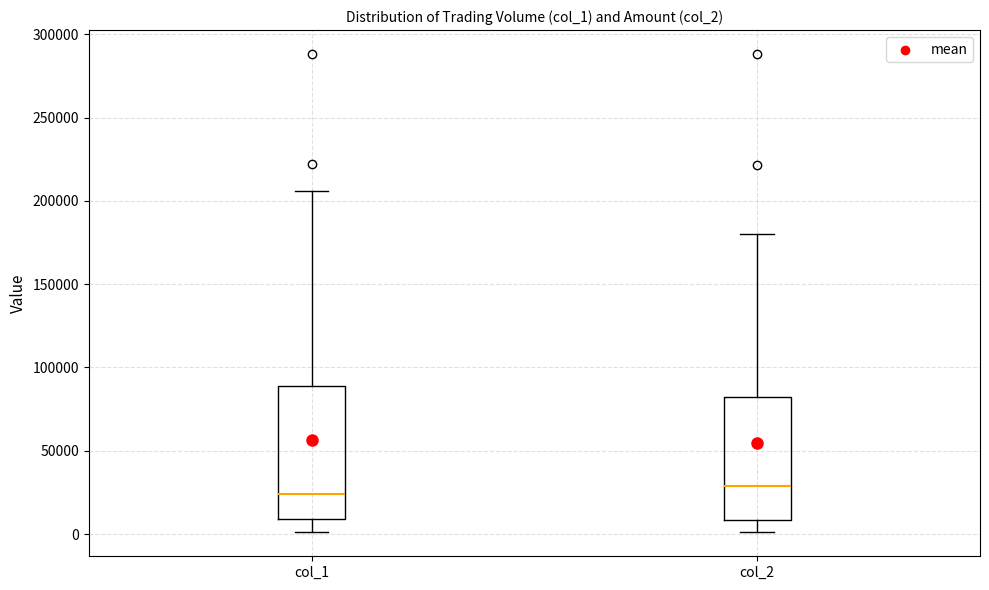

Where is the upper edge of the box for col_2 on the y-axis? The values are not printed on the chart, so give them approximately, as read against the axis.

80000